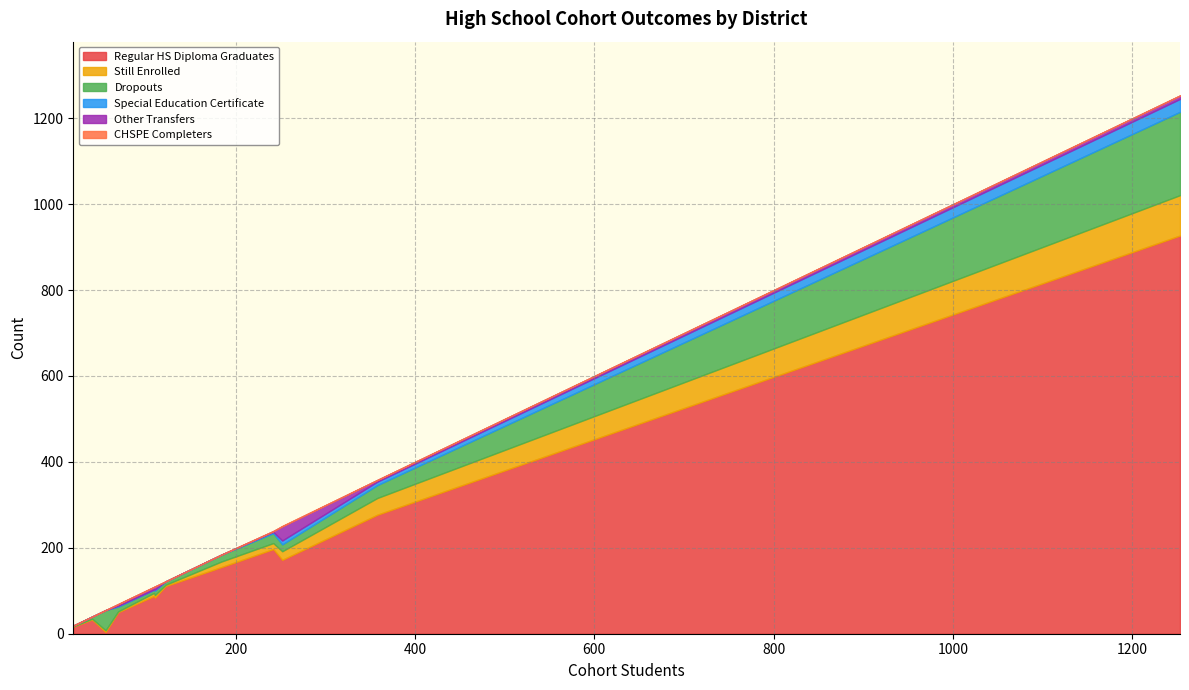

Count the number of categories in the chart.

12